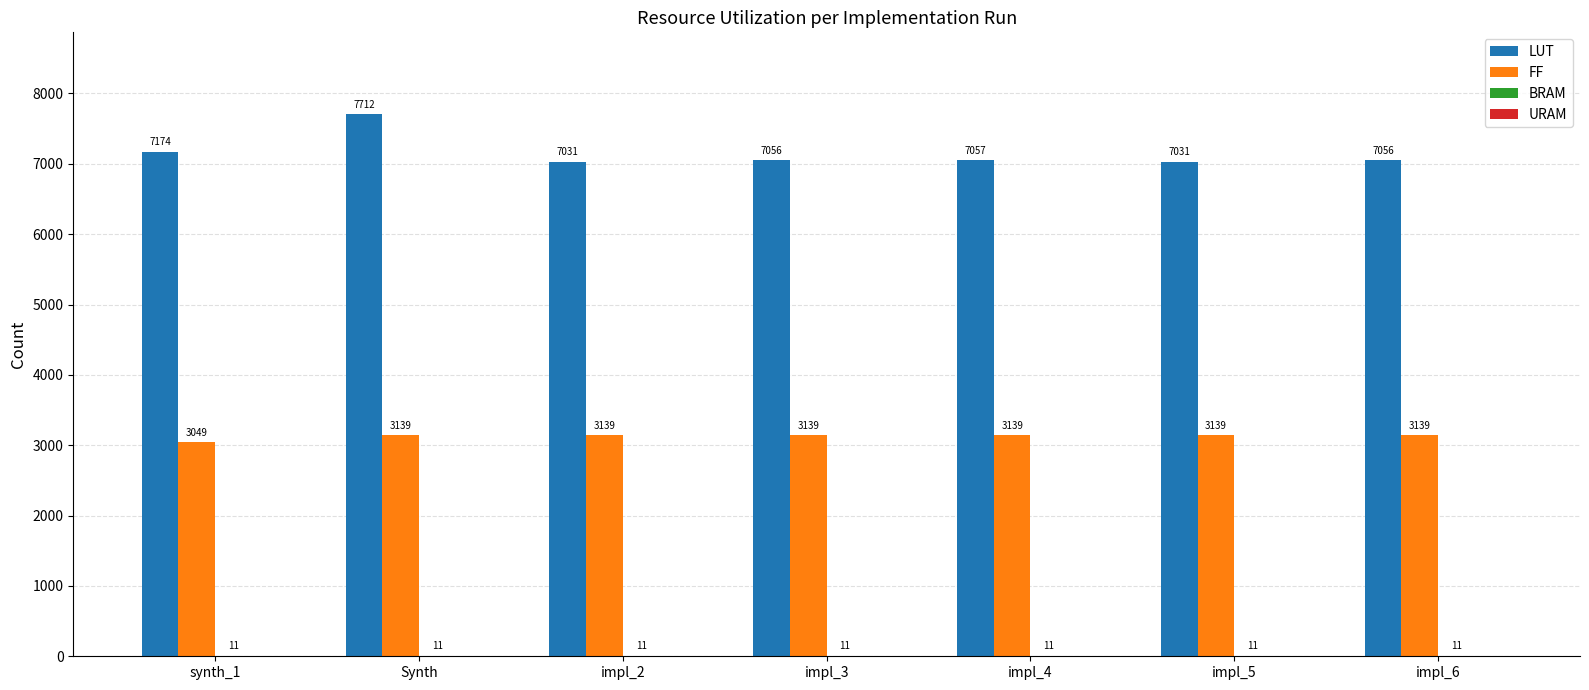

What is the greatest value displayed?

7712